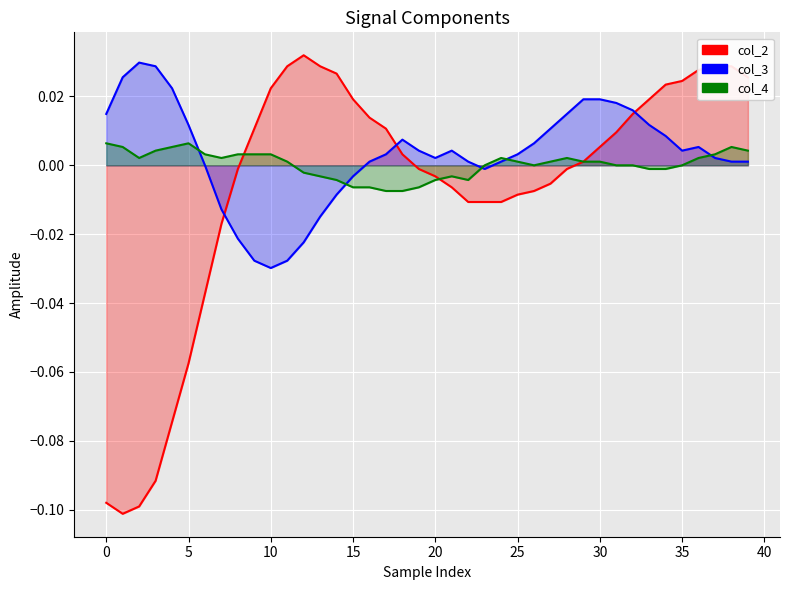

In col_2, how many points are lower than both neighbors (excluding endpoints)?

1